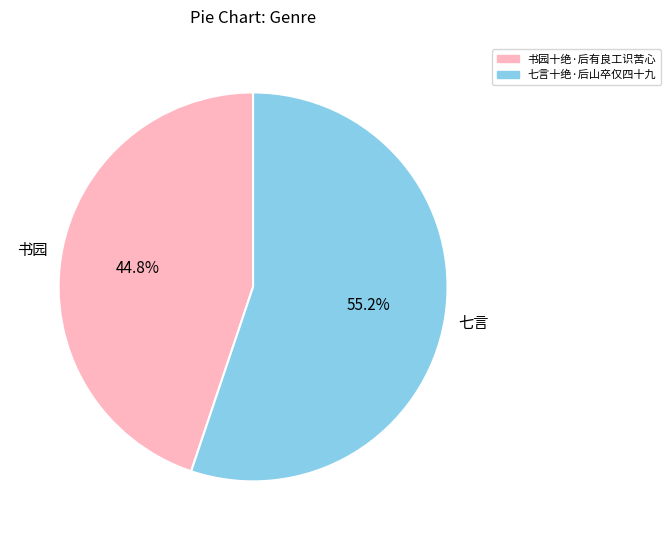

Is it true that 书园十绝·后有良工识苦心 is 45% of the pie?

True